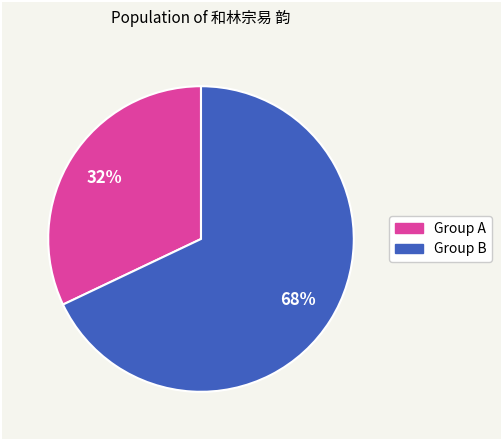

To the nearest percent, what is the difference between the largest and smallest slice percentages?

36%